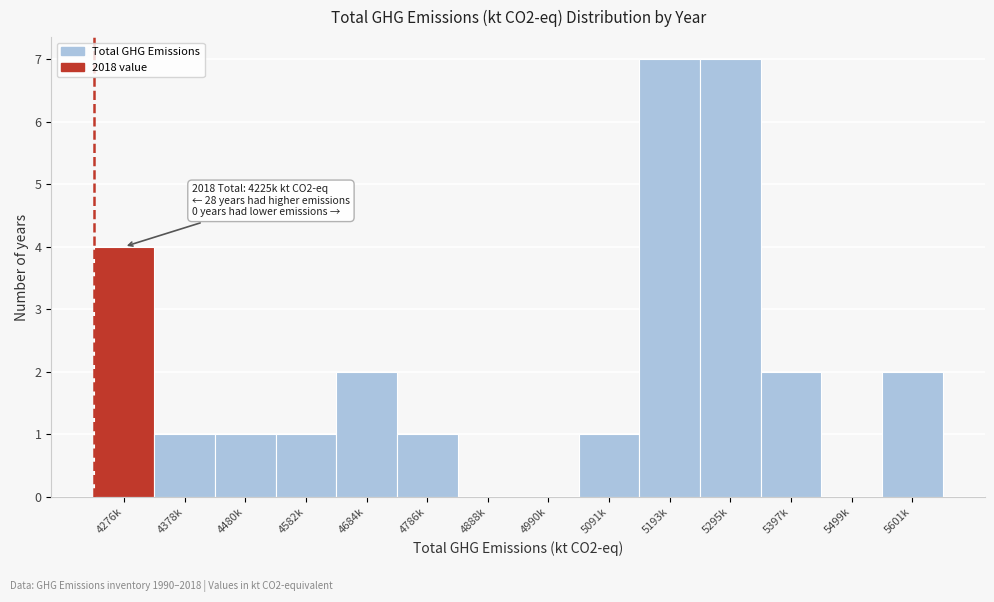

Reading right to left, transcribe all the data shown in this chart.

5601k=2	5499k=0	5397k=2	5295k=7	5193k=7	5091k=1	4990k=0	4888k=0	4786k=1	4684k=2	4582k=1	4480k=1	4378k=1	4276k=4